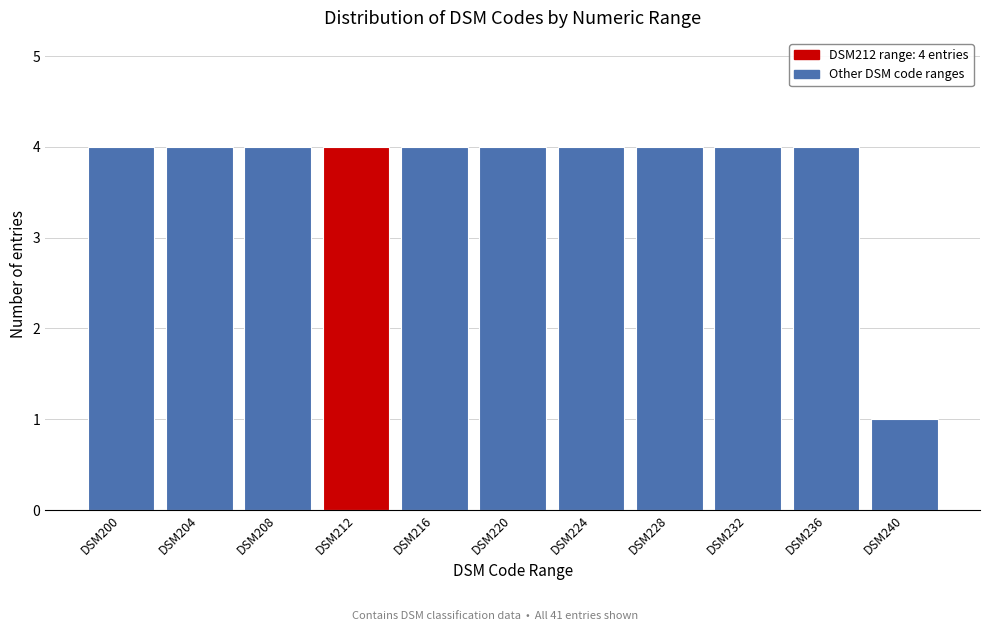

Reading left to right, list all the values displayed in this chart.

DSM200=4	DSM204=4	DSM208=4	DSM212=4	DSM216=4	DSM220=4	DSM224=4	DSM228=4	DSM232=4	DSM236=4	DSM240=1